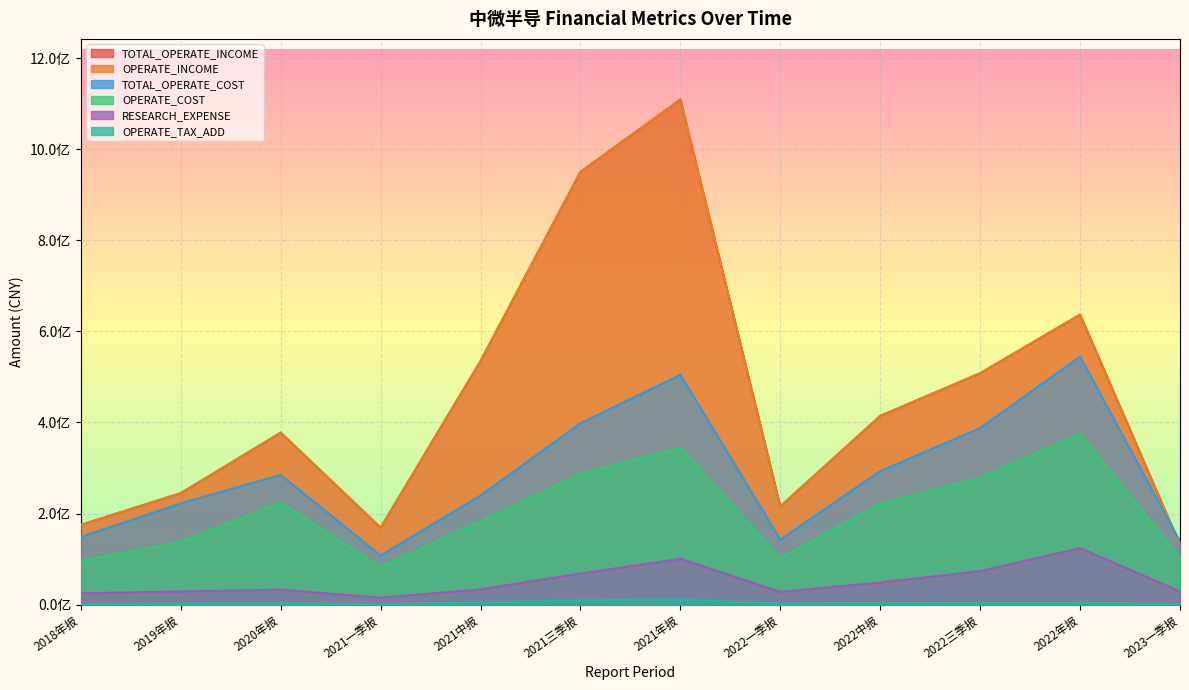

True or false: OPERATE_COST has a value of 344499120.4 at 2021年报.

True